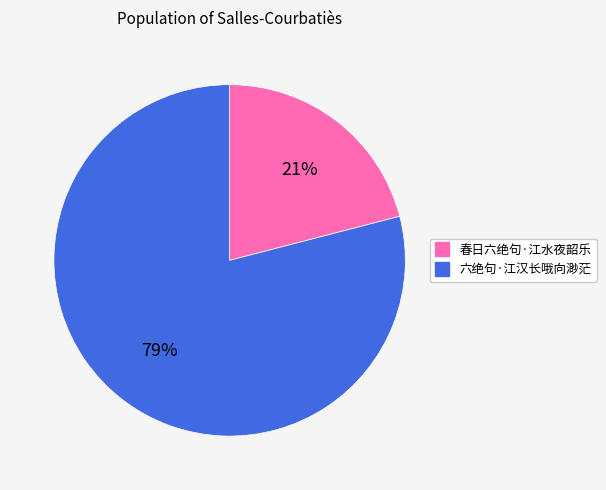

To the nearest percent, what is the difference between the largest and smallest slice percentages?

58%